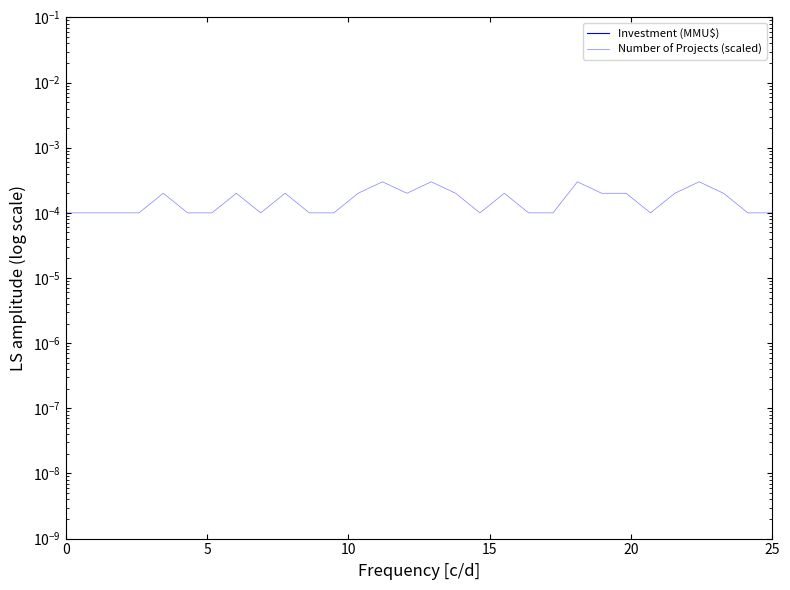

Reading right to left, extract all data points from this chart.

Investment (MMU$): 5000.0	25000.0	4000.0	50499.0	4500.0	250.0	4500.0	11000.0	3.5	90.0	96000.0	150.0	150.0	117.0	1700.0	300.0	3600.0	3600.0	297.0	65500.0	10950.0	10950.0	770.0	25000.0	10000.0	3000.0	16.0	25000.0	25000.0	300.0
Number of Projects (scaled): 0.0	0.0	0.0	0.0	0.0	0.0	0.0	0.0	0.0	0.0	0.0	0.0	0.0	0.0	0.0	0.0	0.0	0.0	0.0	0.0	0.0	0.0	0.0	0.0	0.0	0.0	0.0	0.0	0.0	0.0